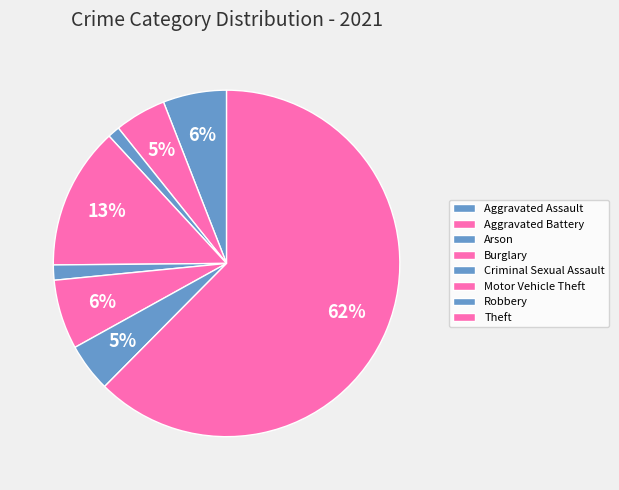

What percentage is the Burglary slice, to the nearest percent?

13%